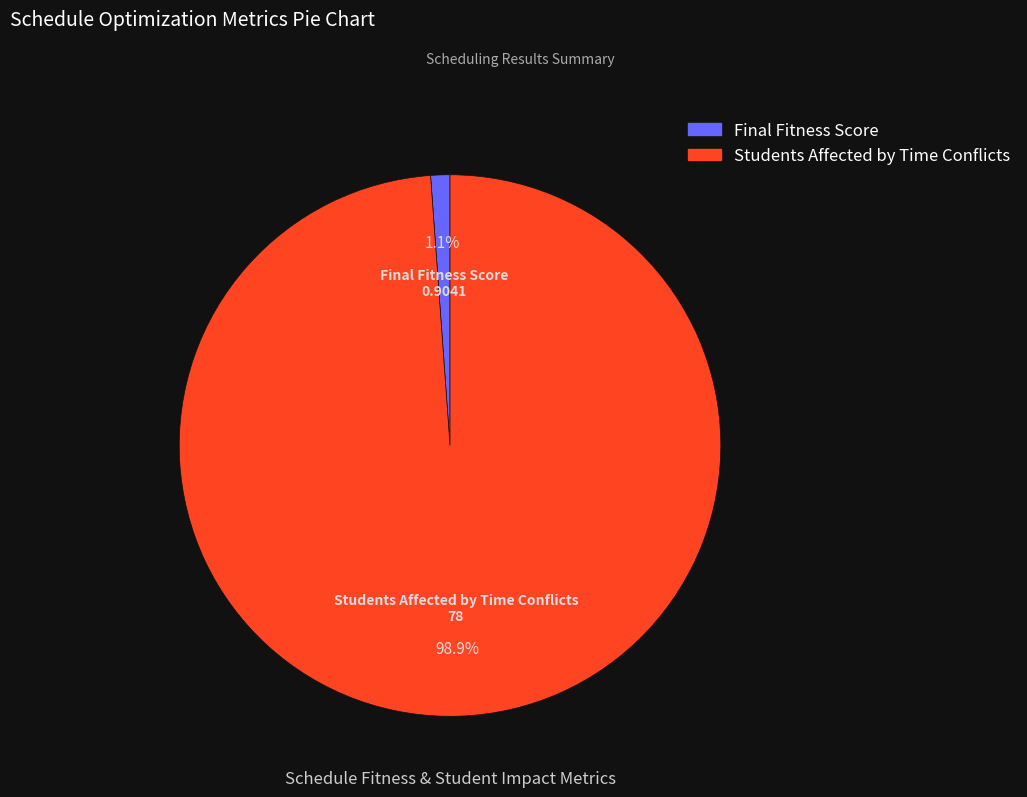

To the nearest percent, what portion does Students Affected by Time Conflicts represent?

99%